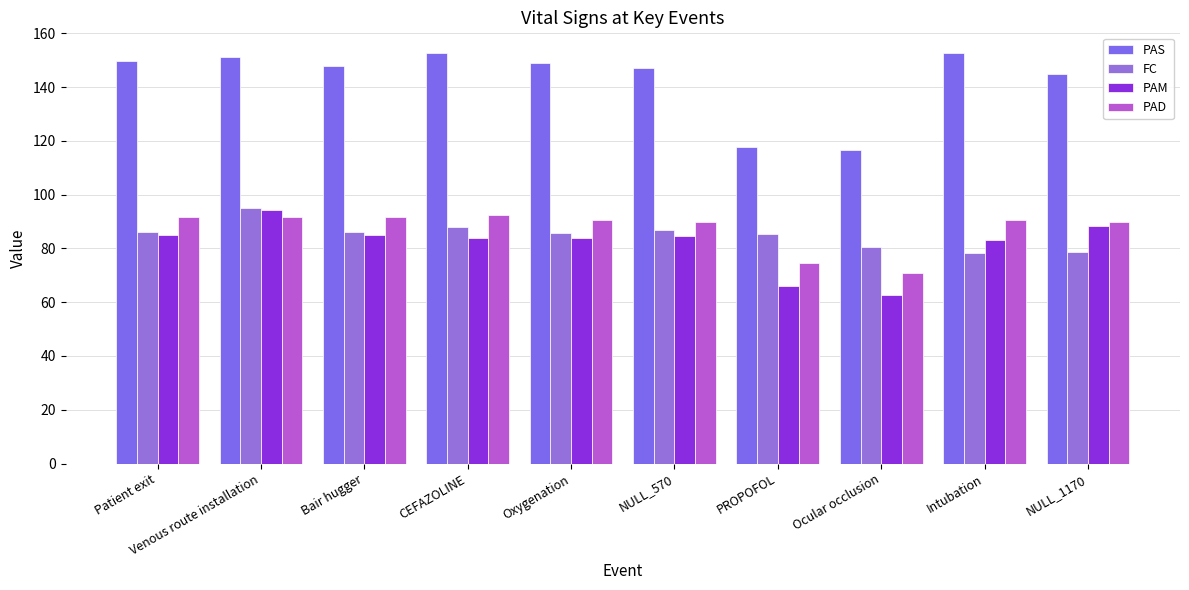

At which label does PAM reach its peak?

Venous route installation